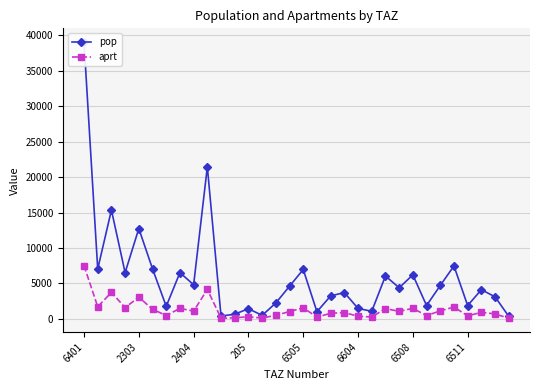

In pop, how many points are lower than both neighbors (excluding endpoints)?

11